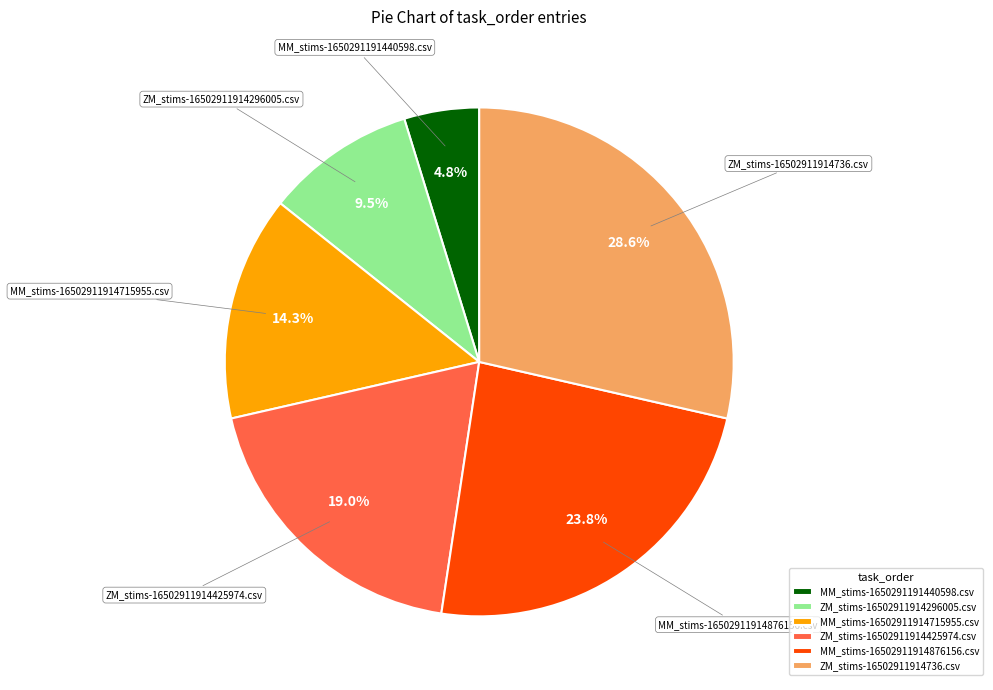

What is the total percentage of ZM_stims-16502911914296005.csv and MM_stims-16502911914876156.csv?

33.3%